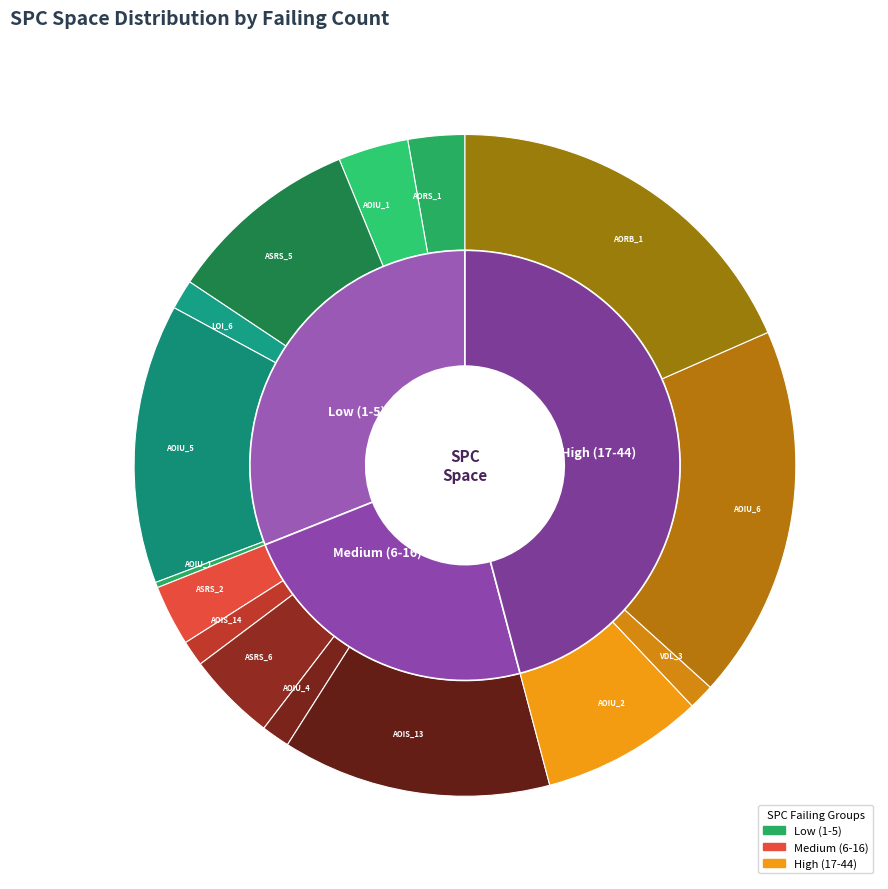

Count the number of slices in the pie.

15